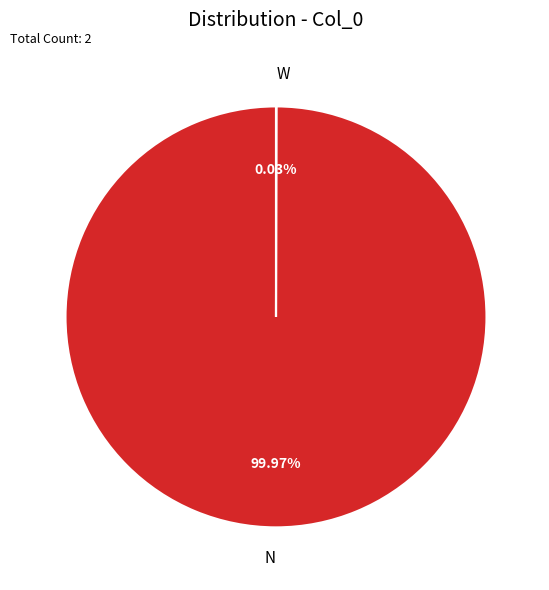

Does any single category account for the majority?

Yes